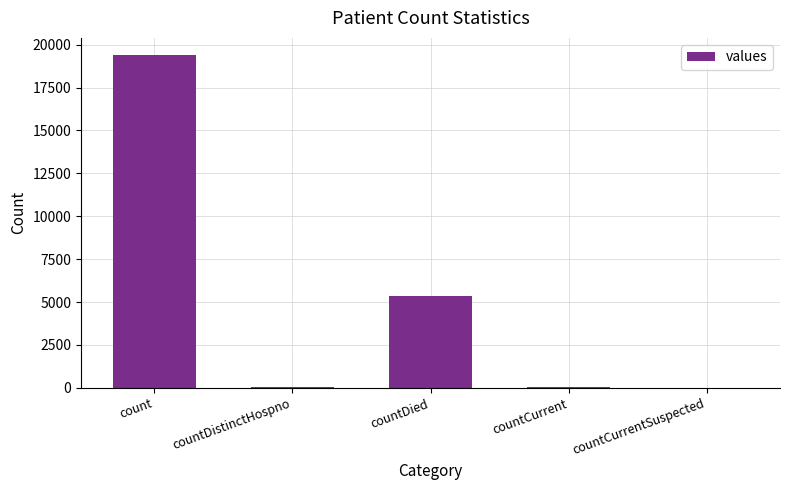

What is the sum of all values?

24875